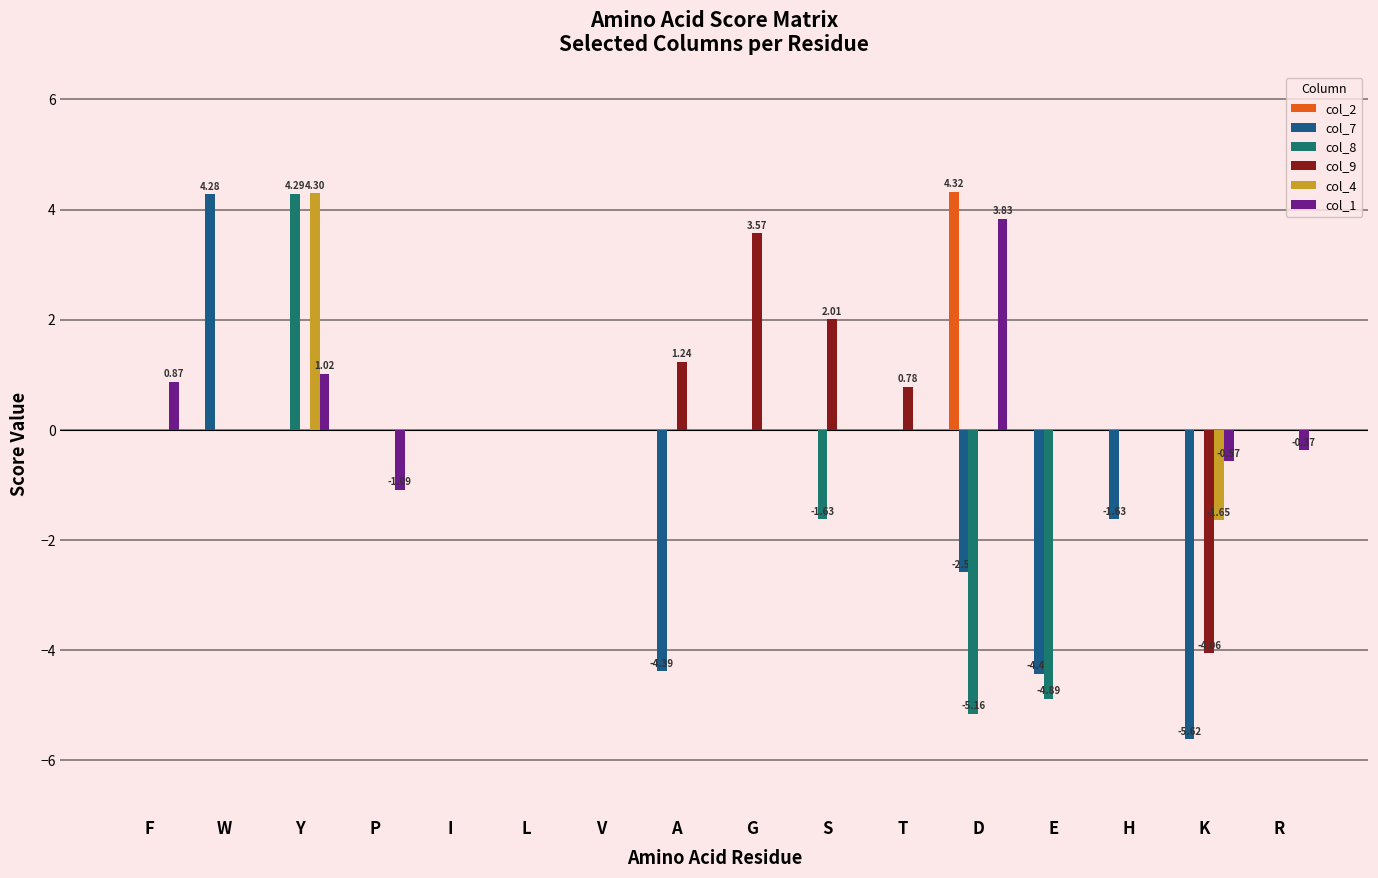

Are the bars grouped side by side (vs. stacked)?

Yes